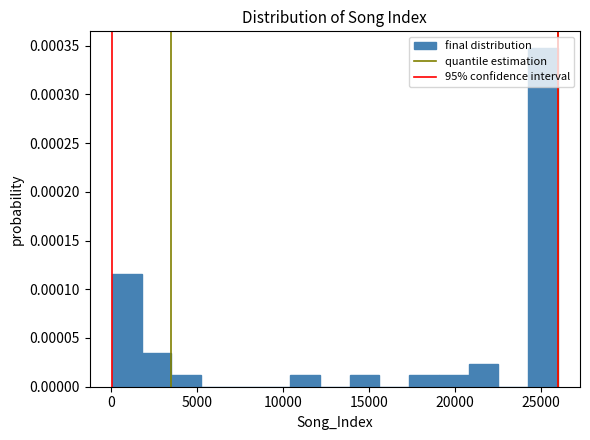

Around what value on the x-axis is the tallest bar? Give the approximate position of its centre, as read against the axis.

25000